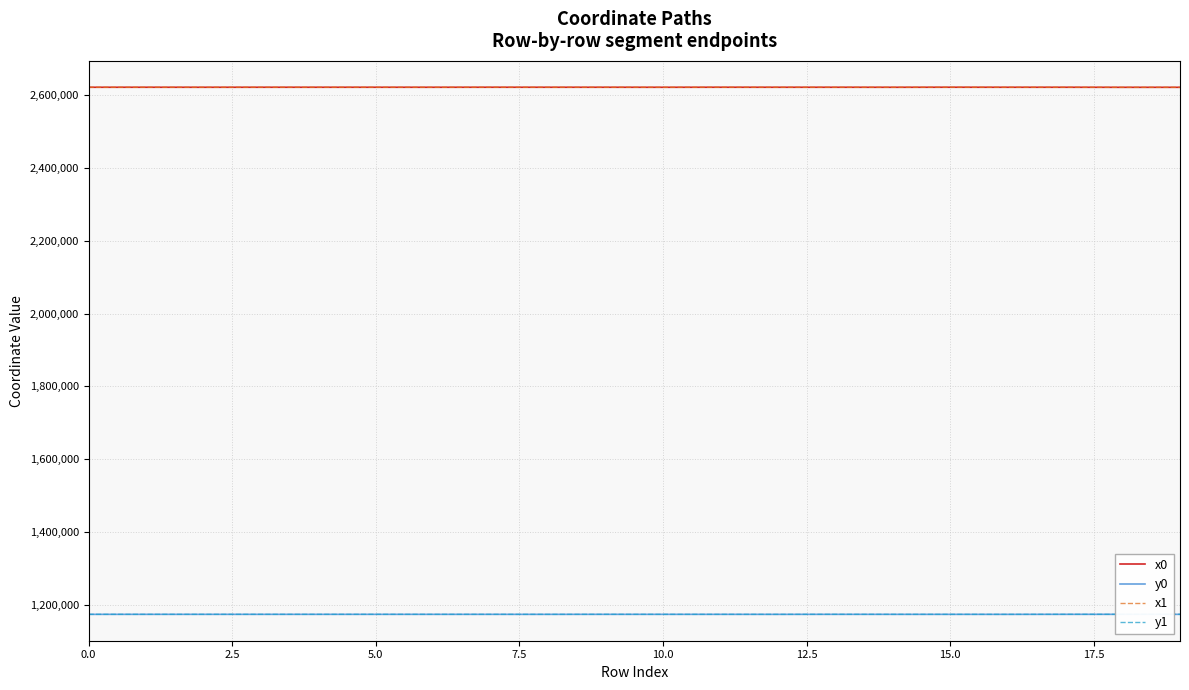

Is the value of y1 at 18 greater than the value of x0 at 15?

No